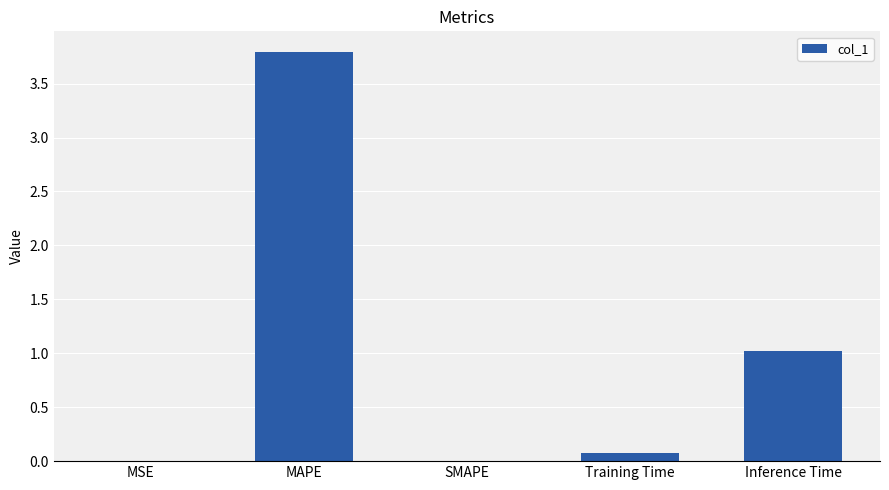

What is the greatest value displayed?

3.8